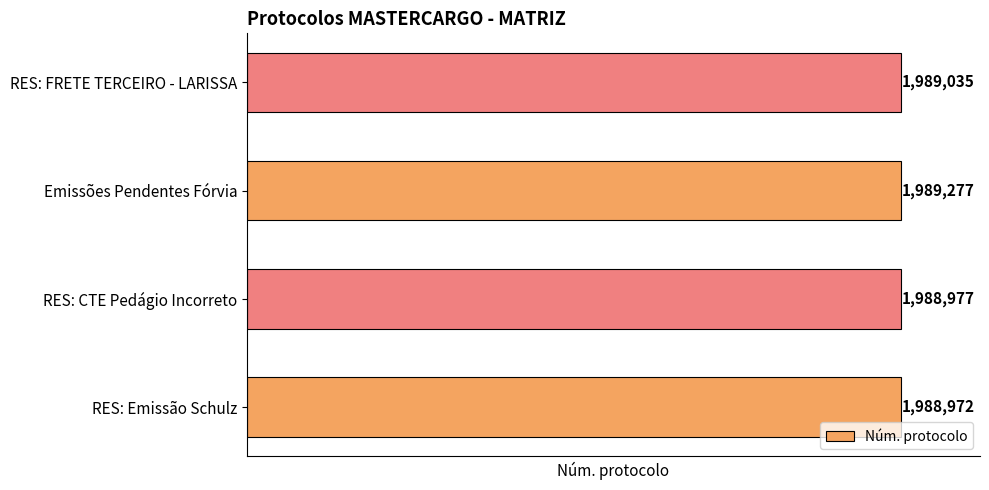

Are the bars grouped side by side (vs. stacked)?

No